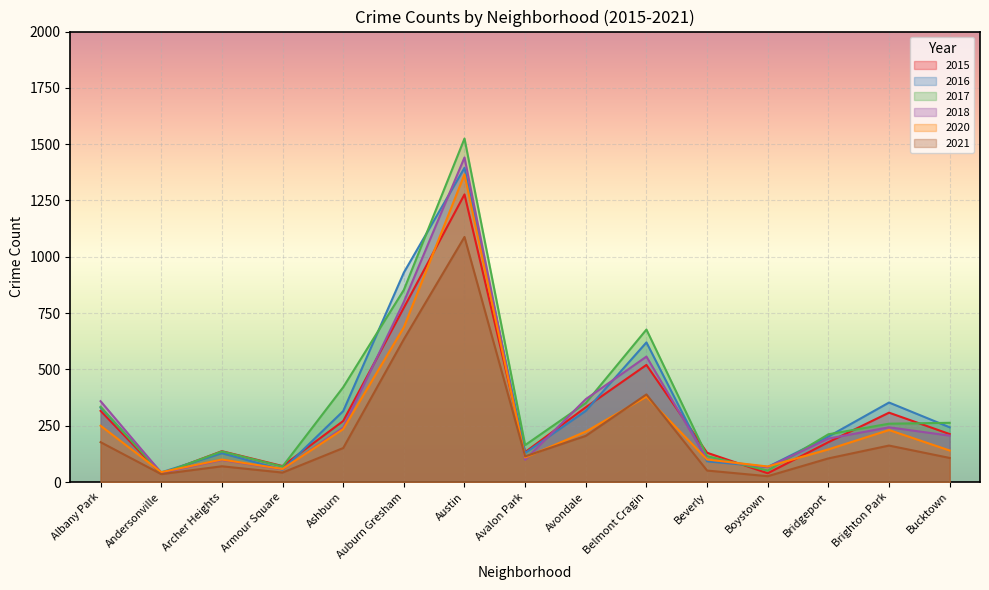

Rank the series by their maximum value, from highest to lowest.

2017, 2018, 2016, 2020, 2015, 2021